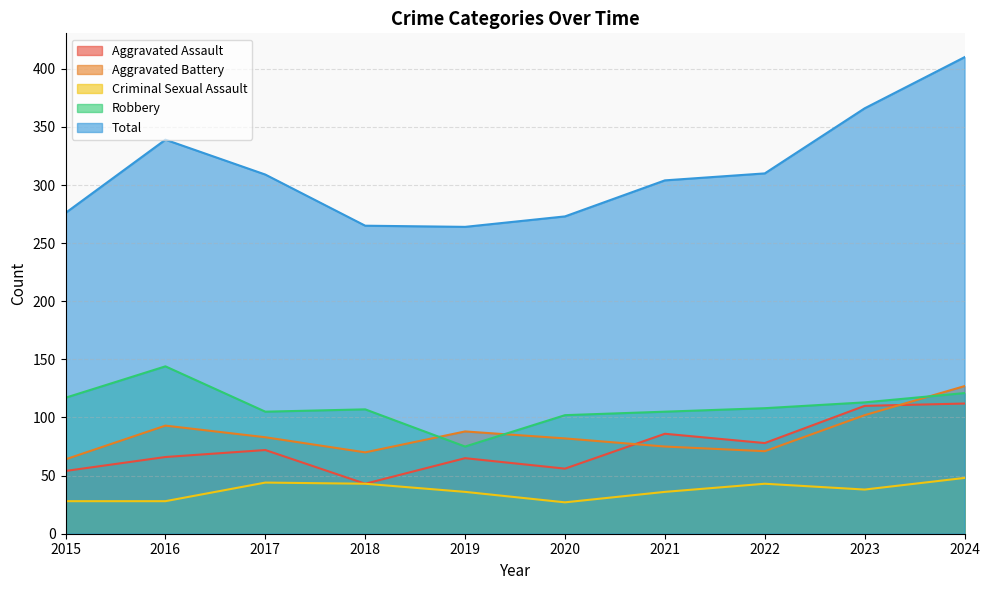

Does the chart display data point markers on the line(s)?

No